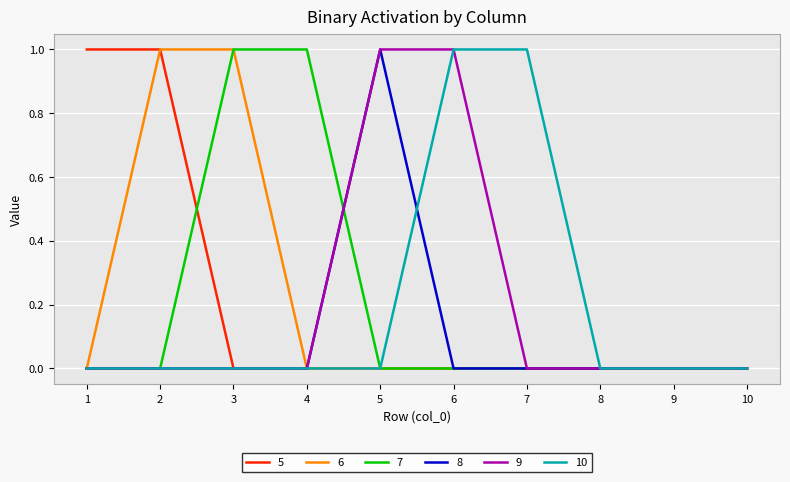

The value of 7 at 1 is 0. True or false?

True